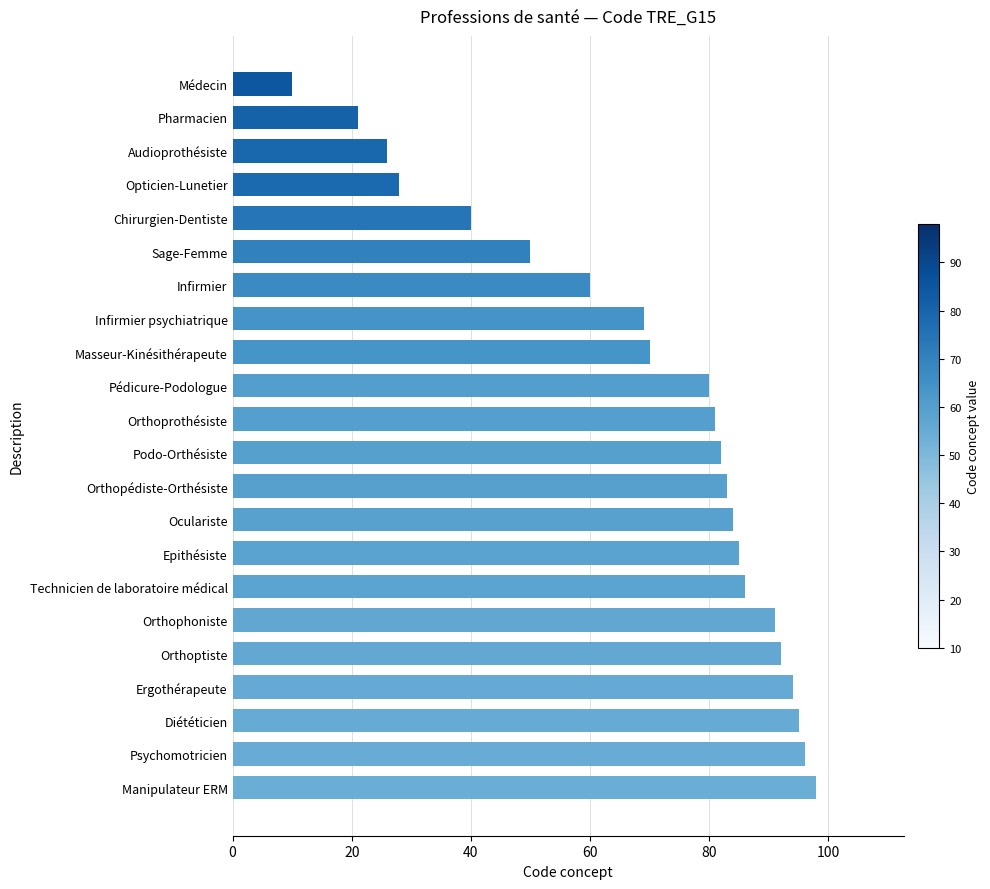

Between Pharmacien and Médecin, which is larger?

Pharmacien